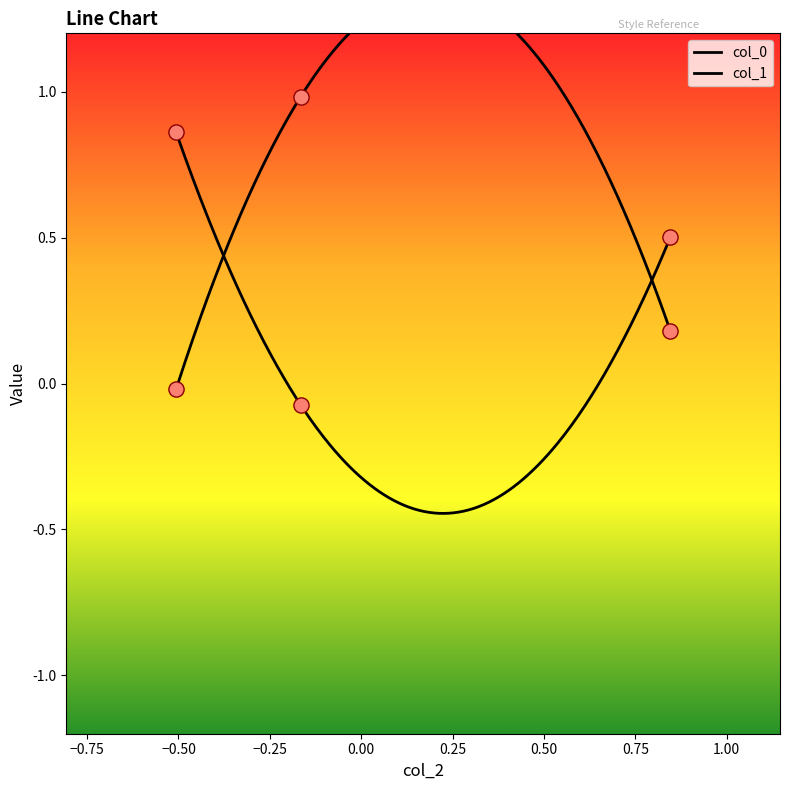

Which series has the largest Y range (max minus min)?

col_1